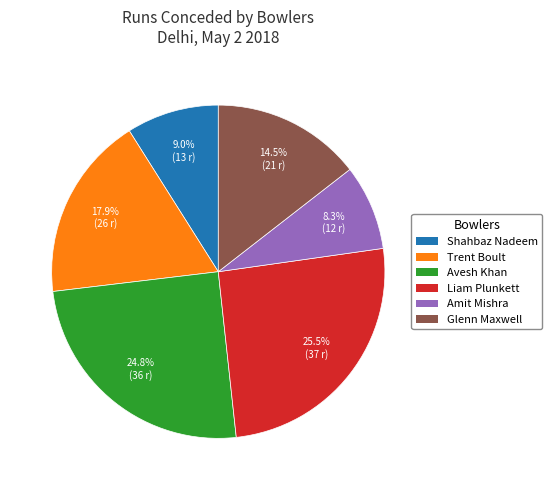

How many segments does this pie chart have?

6